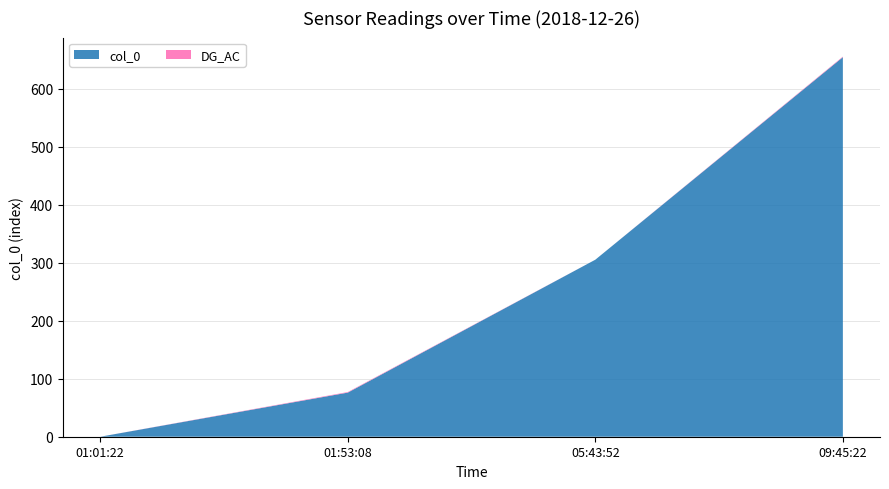

Reading left to right, list all the values displayed in this chart.

col_0: 01:01:22=0	01:53:08=76	05:43:52=305	09:45:22=654
DG_AC: 01:01:22=0	01:53:08=1	05:43:52=0	09:45:22=1